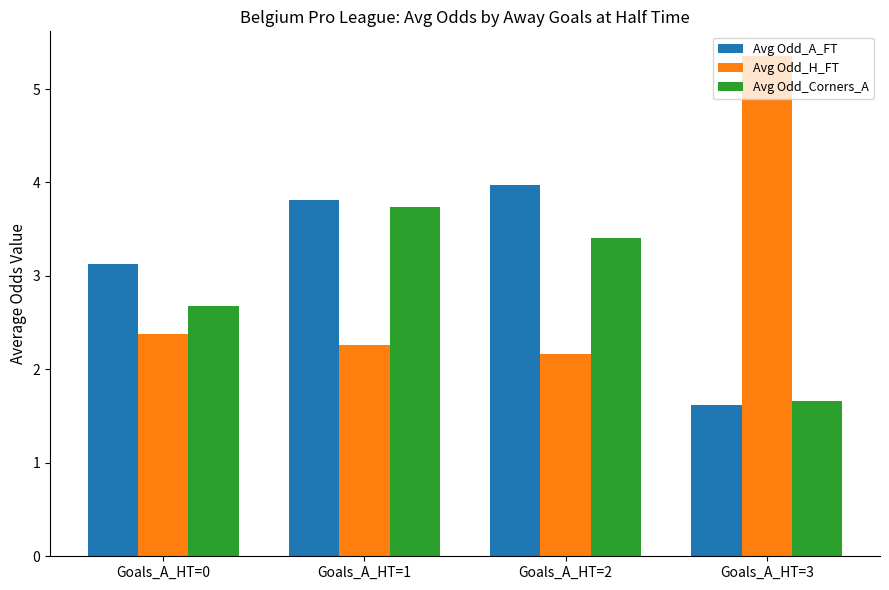

Is it true that Avg Odd_H_FT equals 2.4 at Goals_A_HT=0?

True